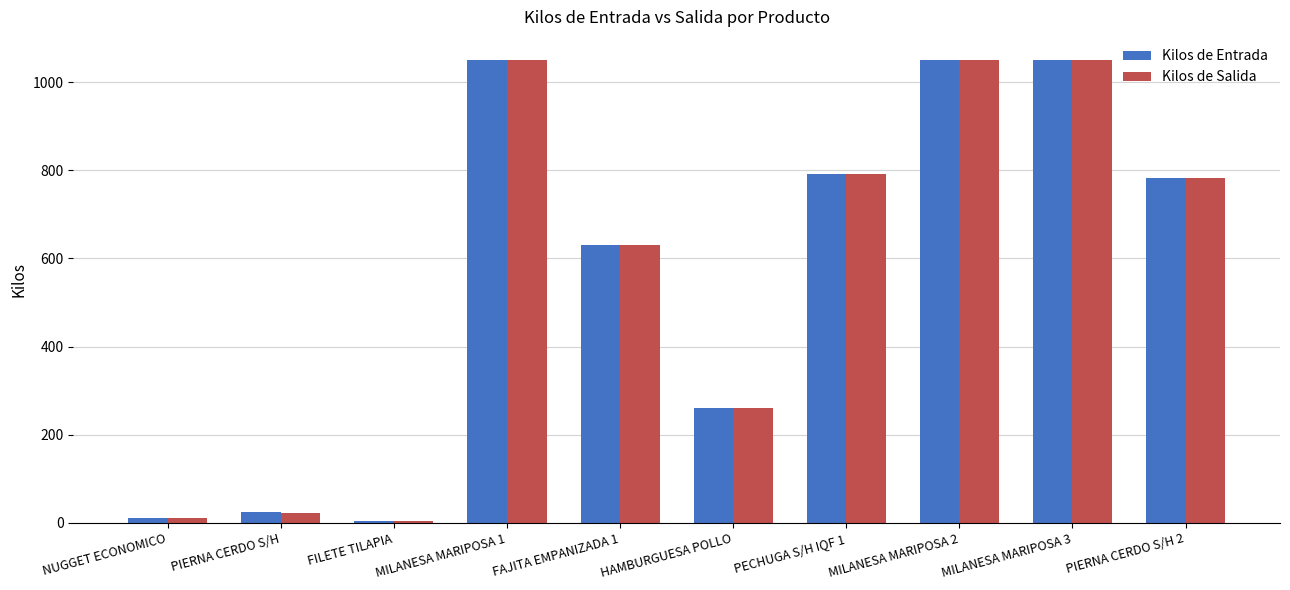

What is the value of the Kilos de Salida bar at the 8th from the left?

1050.0